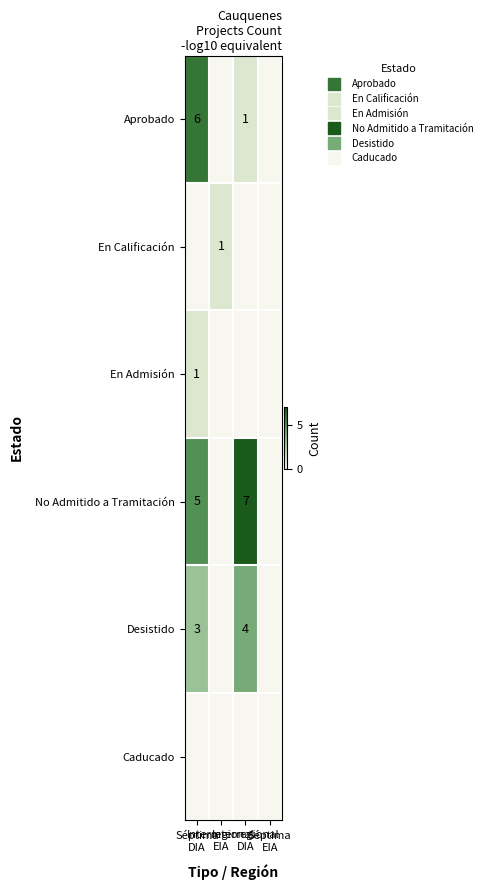

True or false: En Admisión has a value of 2 at Séptima DIA.

False